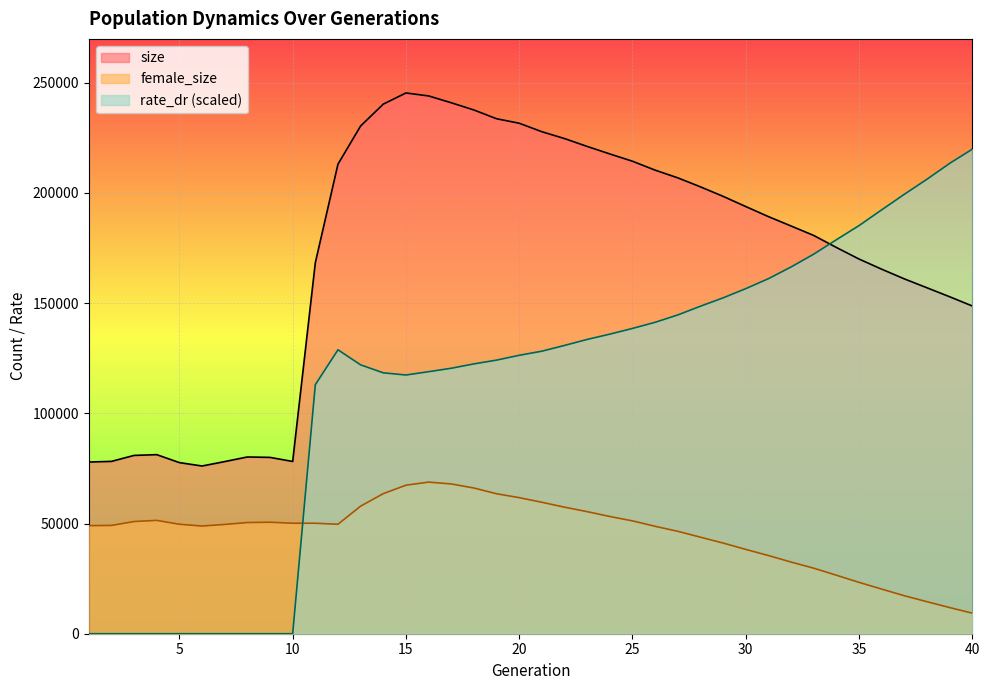

How many lines are shown in the chart?

3